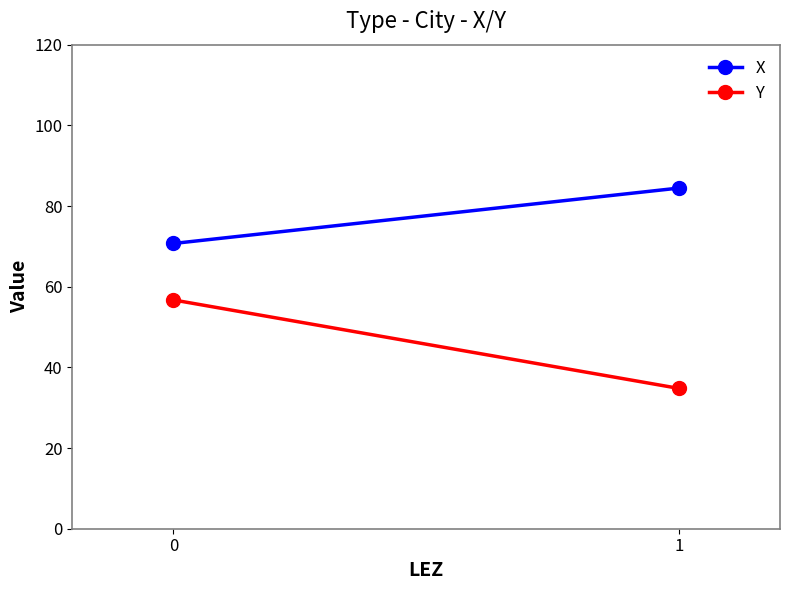

What is the minimum value for X?

70.7